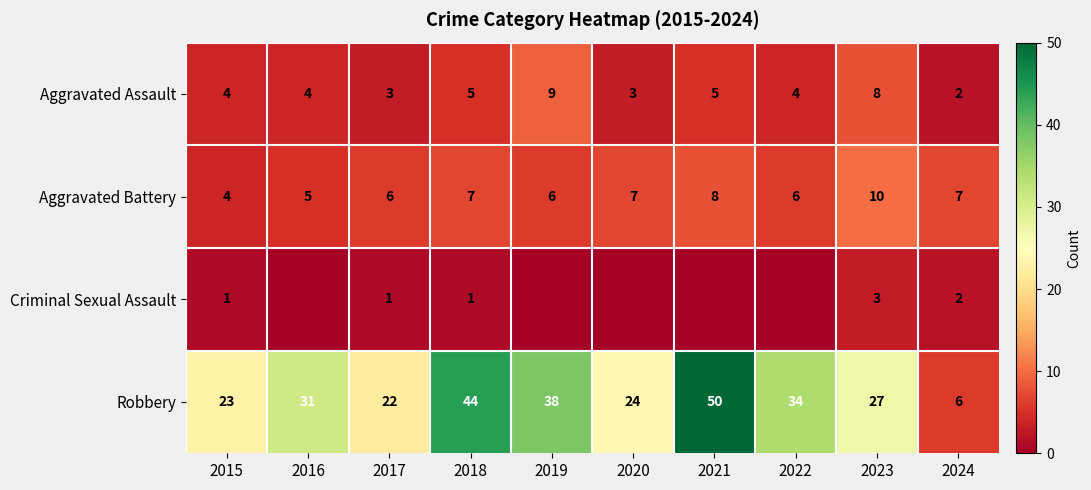

Rank the series at 2023 from highest to lowest value.

Robbery, Aggravated Battery, Aggravated Assault, Criminal Sexual Assault